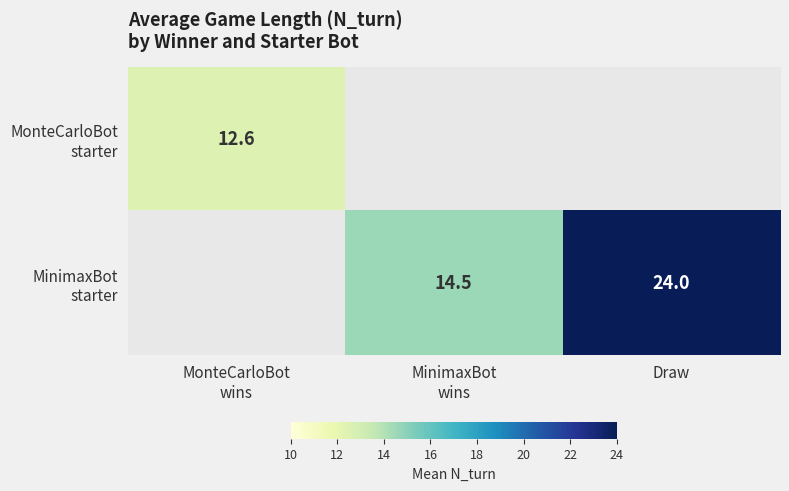

Which has a higher value, MinimaxBot
wins or Draw?

Draw